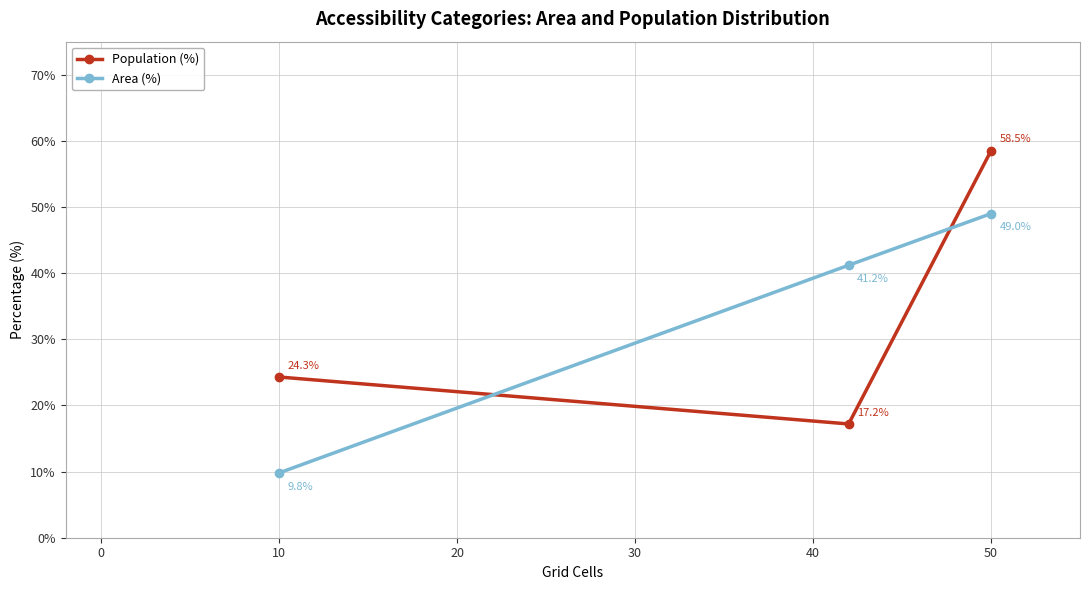

Reading right to left, extract all data points from this chart.

Population (%): 58.5	17.2	24.3
Area (%): 49.0	41.2	9.8